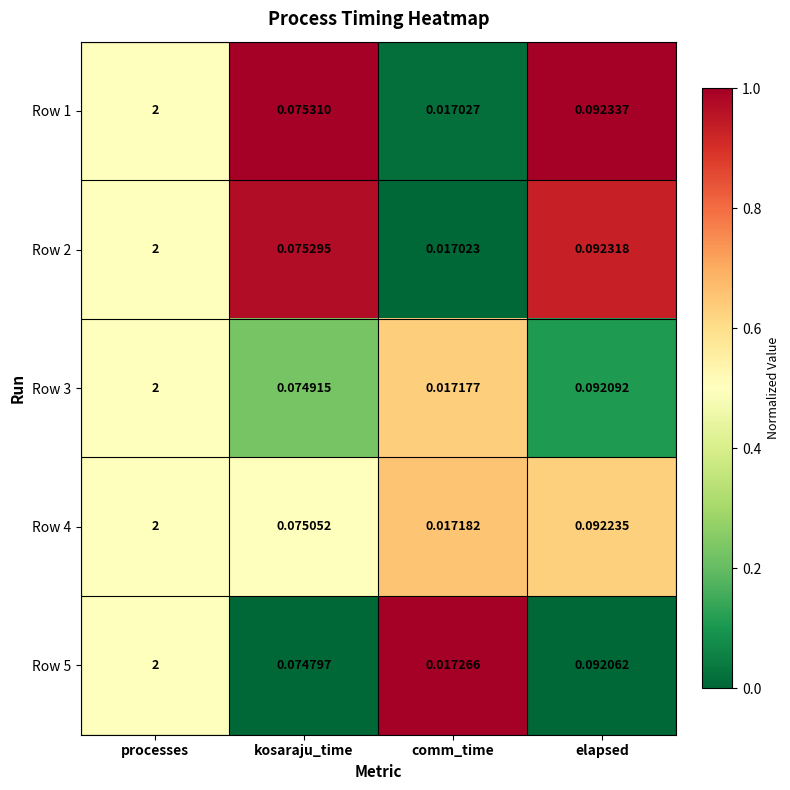

How many categories are shown in the chart?

4